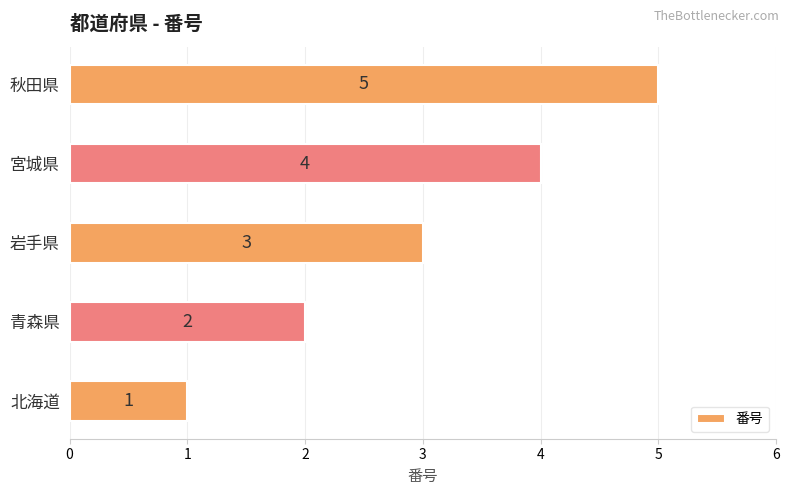

What is the difference between the maximum and minimum values?

4